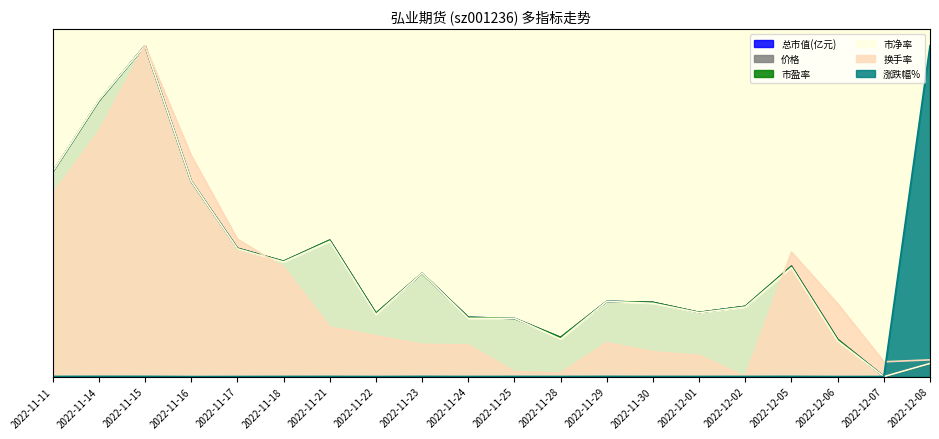

How many values in 市净率 are above zero?

19